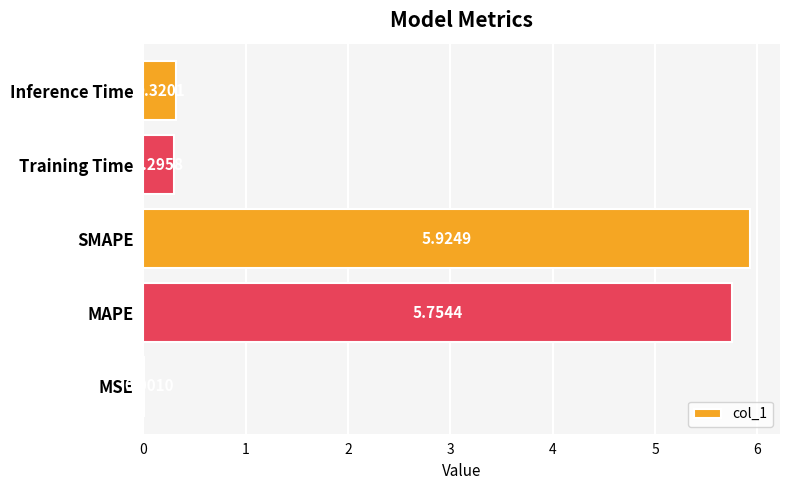

What is the change in value from MSE to Training Time?

+0.3